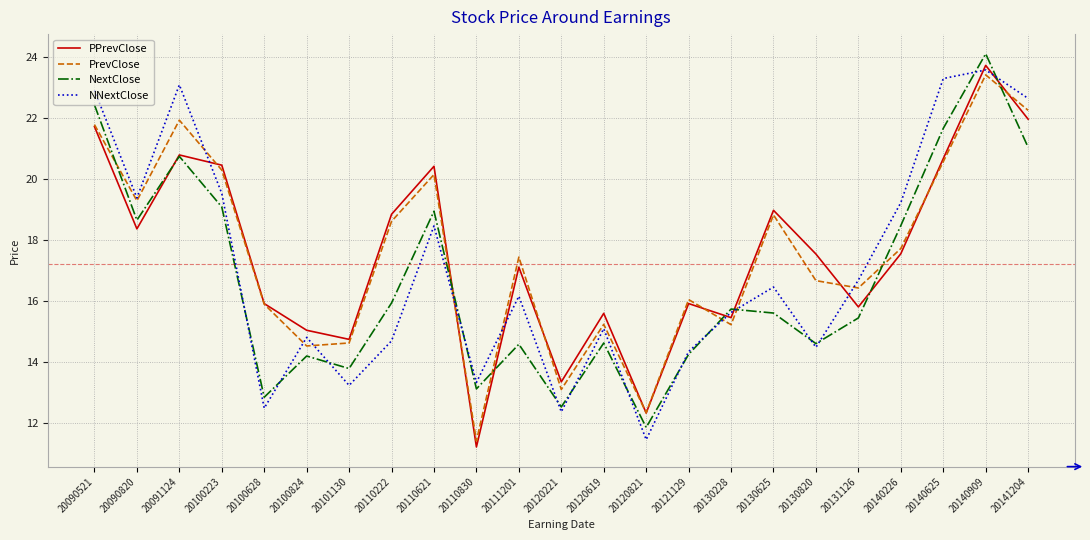

True or false: PrevClose and NNextClose intersect in this chart.

True